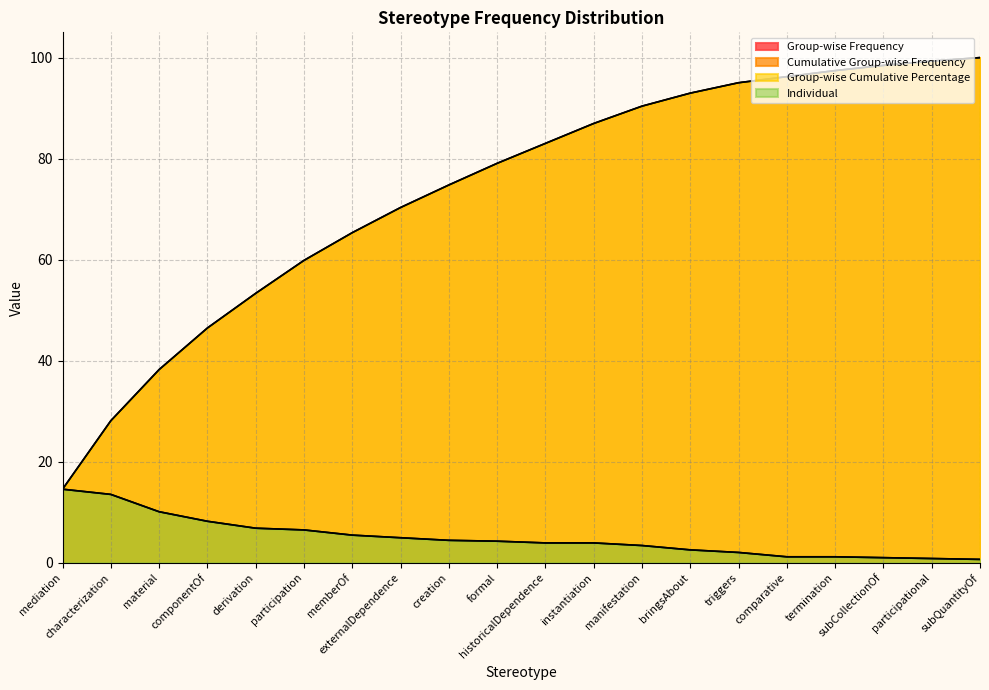

What is the greatest value displayed?

100.0